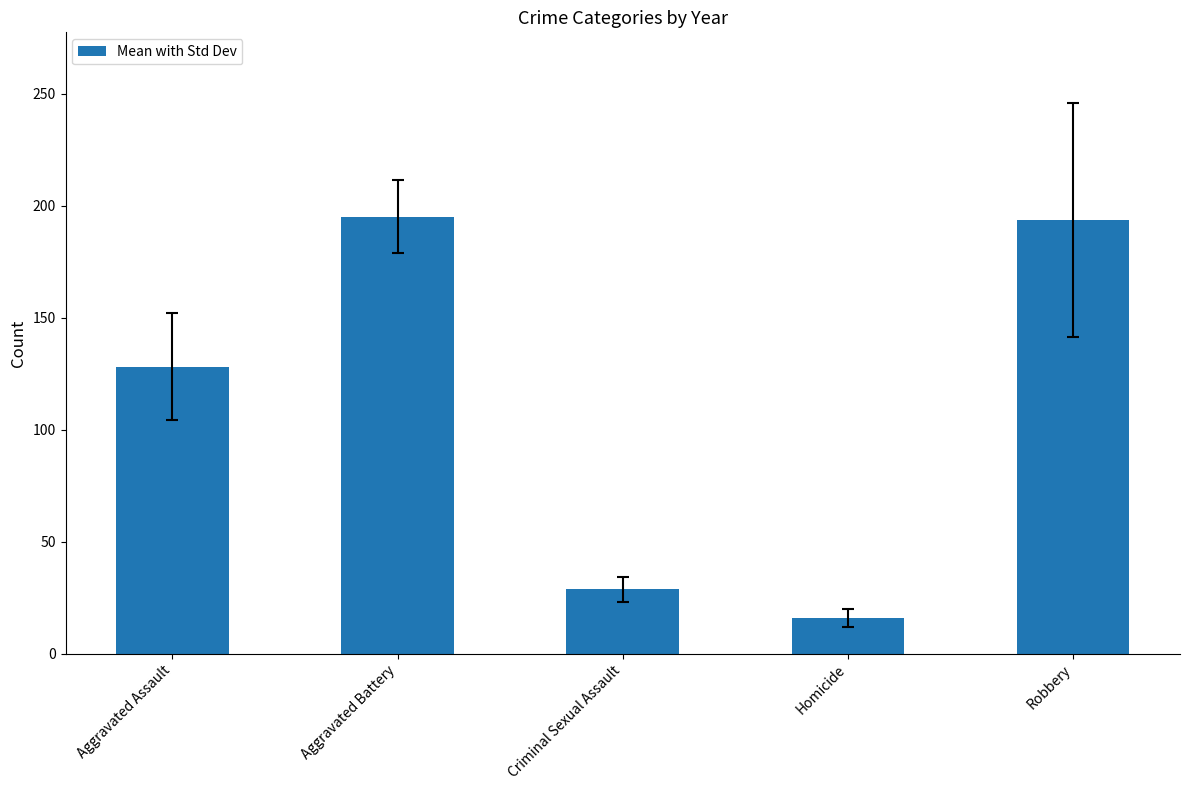

What is the label of the 4th bar from the right?

Aggravated Battery